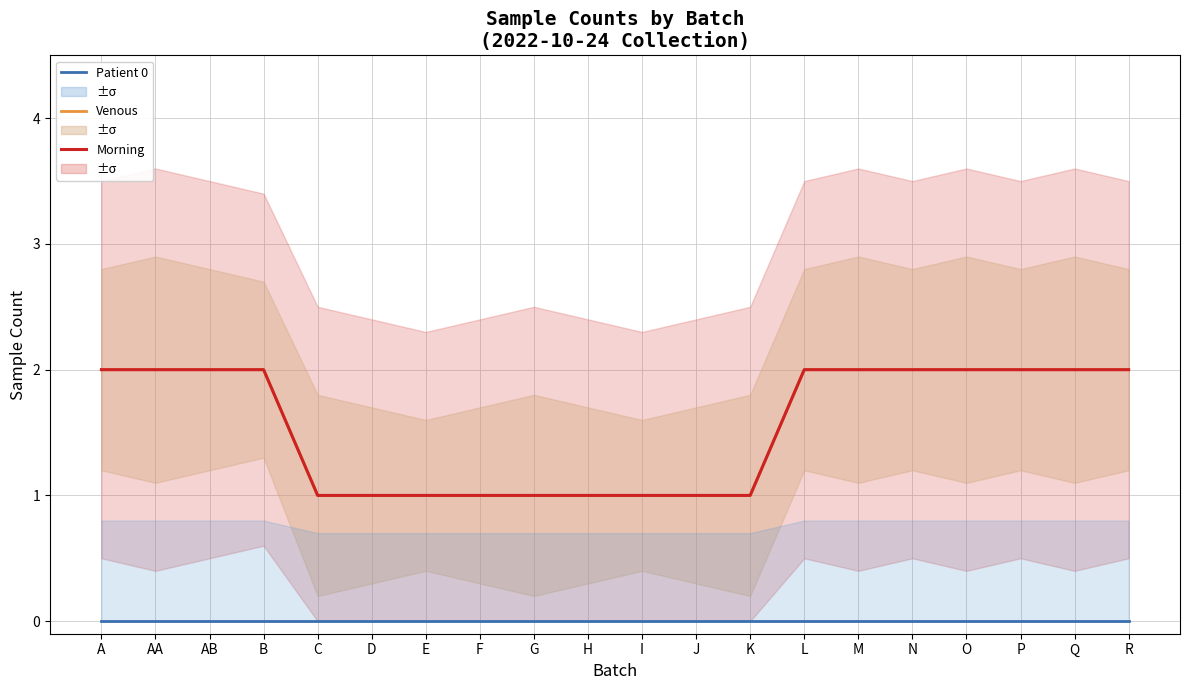

What is the label of the 17th point from the left?

O